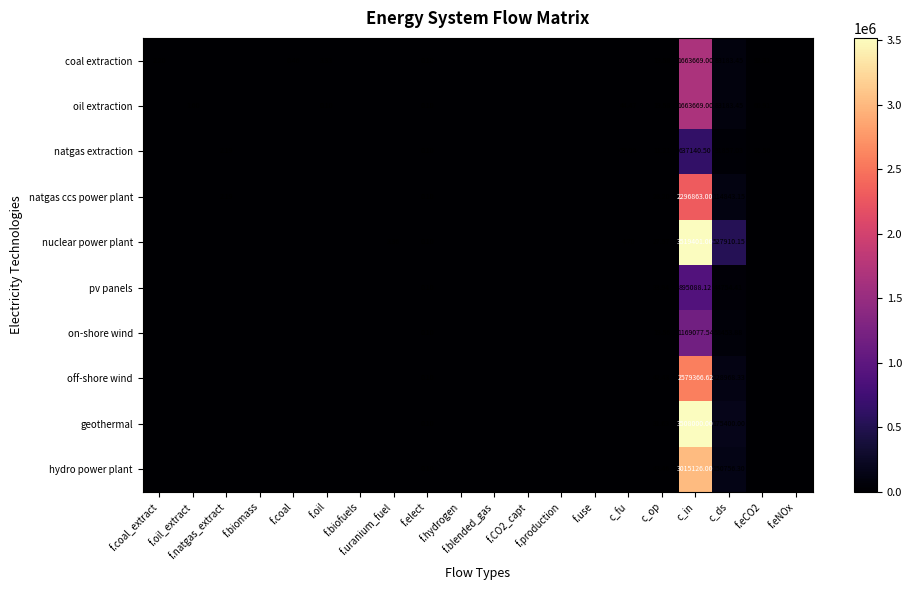

Is the value of geothermal at f.eCO2 greater than the value of hydro power plant at c_ds?

No